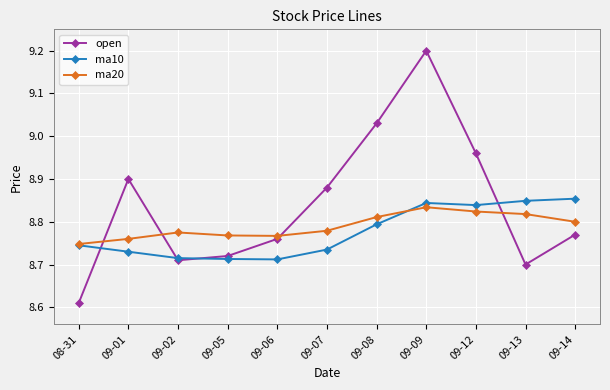

What position from the right is 09-13?

2